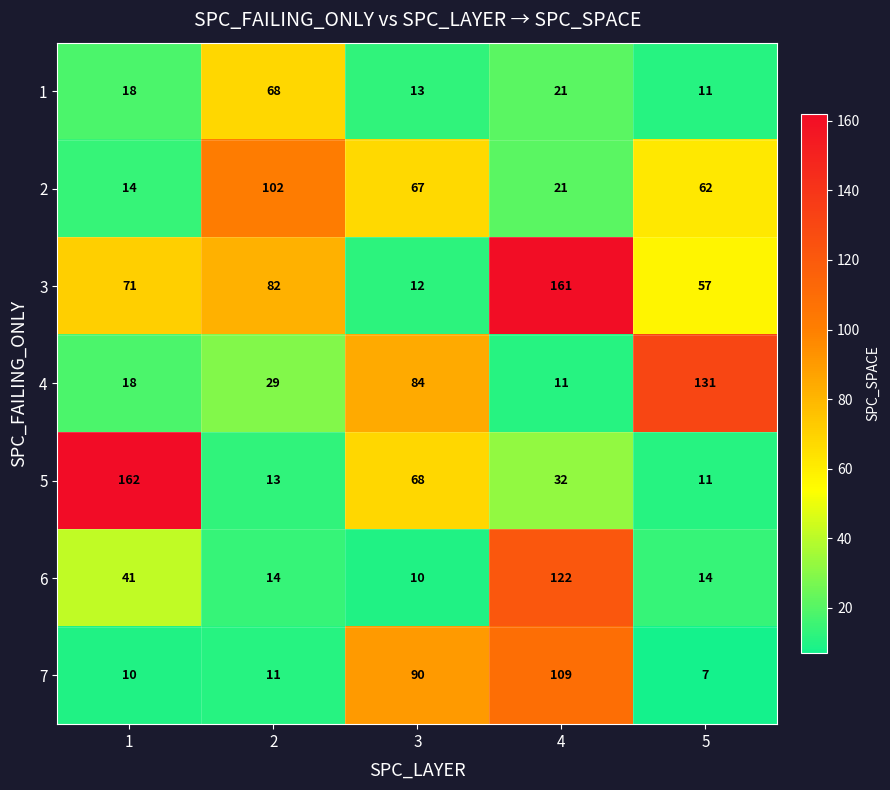

The value of 4 at 1 is 18. True or false?

True